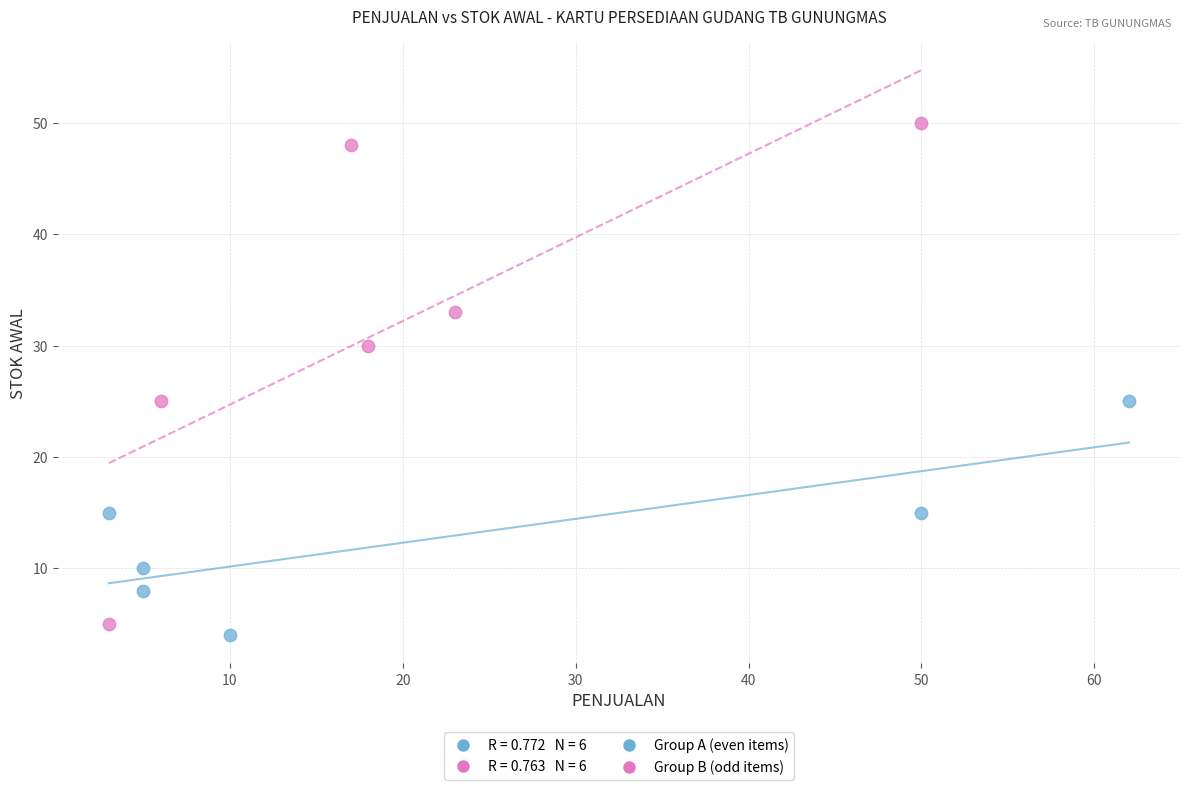

Which series has the largest Y range (max minus min)?

Group B (odd items)